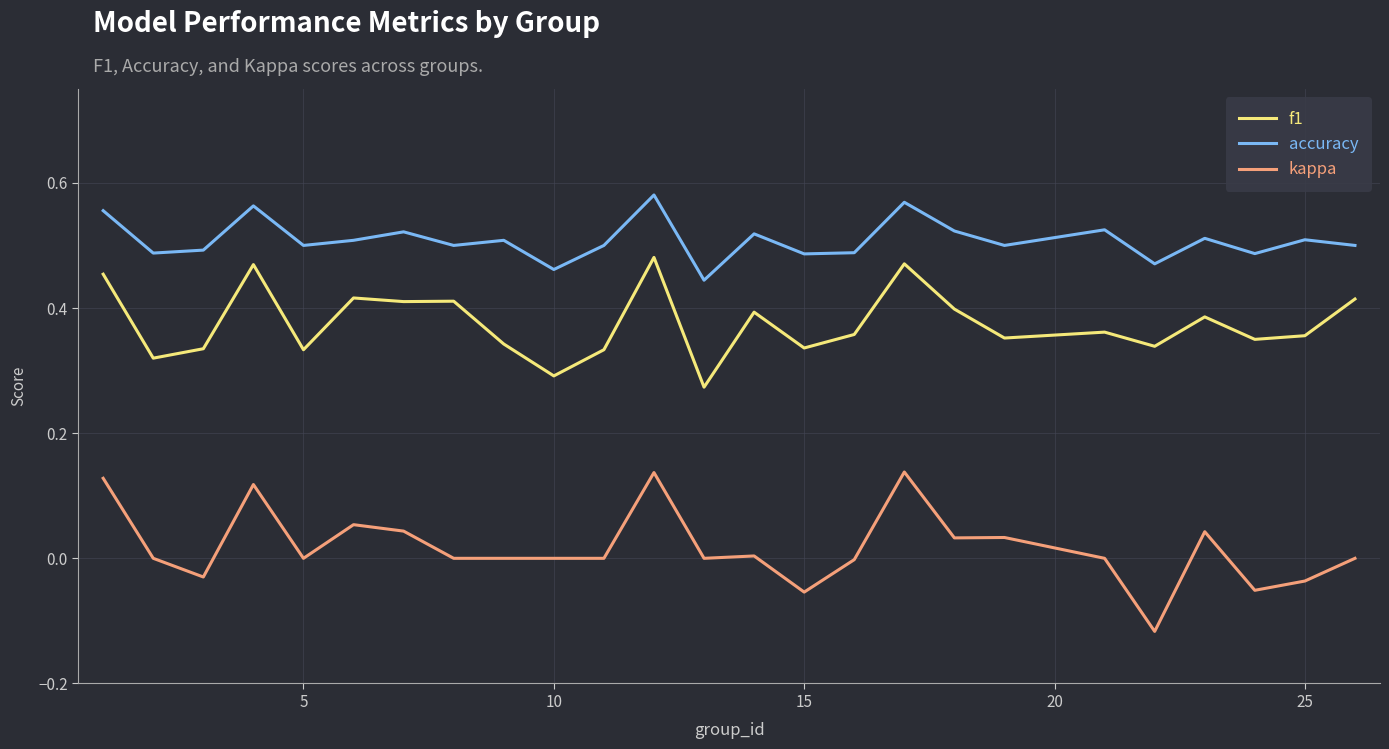

In f1, how many points are lower than both neighbors (excluding endpoints)?

9